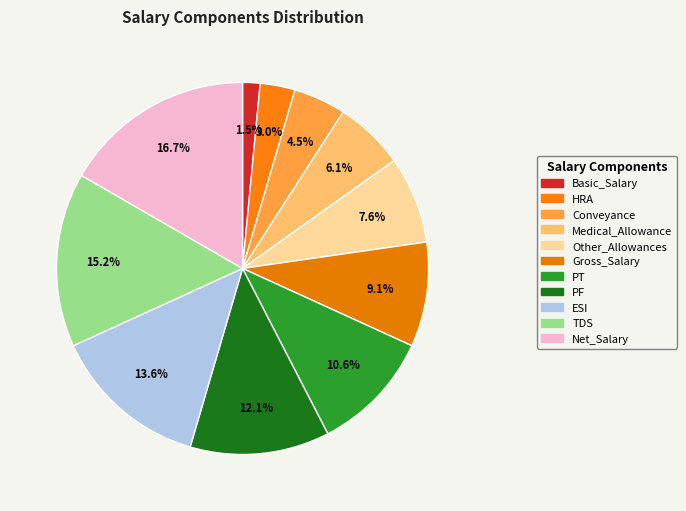

To the nearest percent, what is the combined percentage of Basic_Salary and Medical_Allowance?

8%